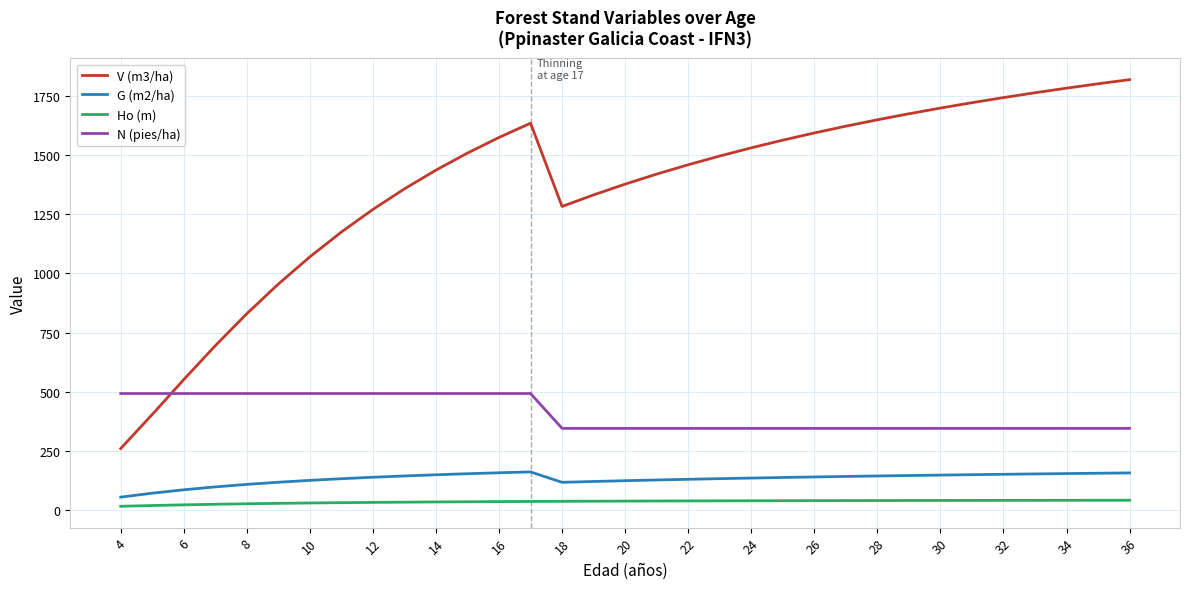

What is the maximum value for V (m3/ha)?

1820.8